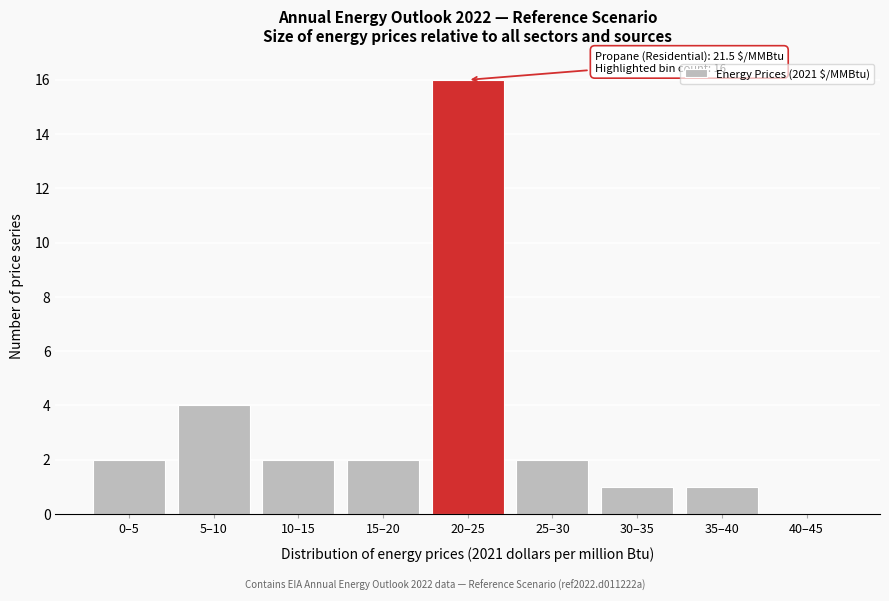

Reading right to left, list all the values displayed in this chart.

40–45=0	35–40=1	30–35=1	25–30=2	20–25=16	15–20=2	10–15=2	5–10=4	0–5=2